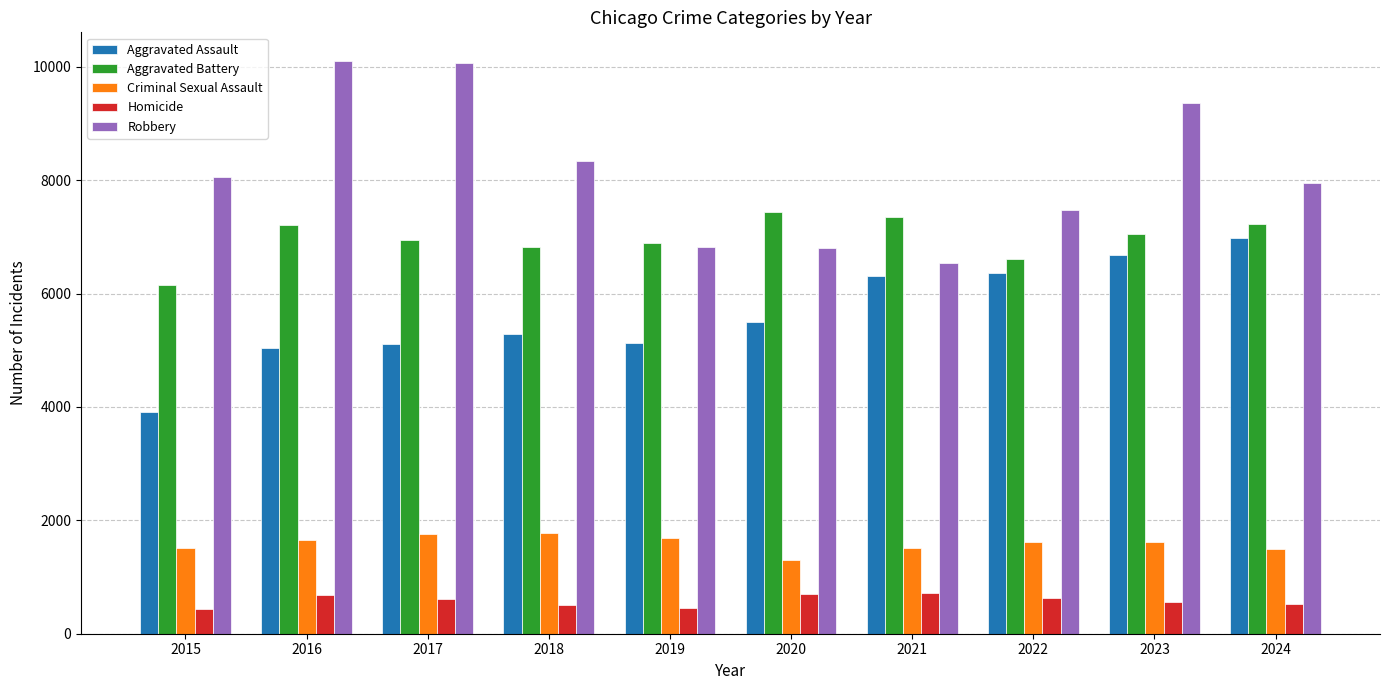

Rank the series at 2022 from lowest to highest value.

Homicide, Criminal Sexual Assault, Aggravated Assault, Aggravated Battery, Robbery